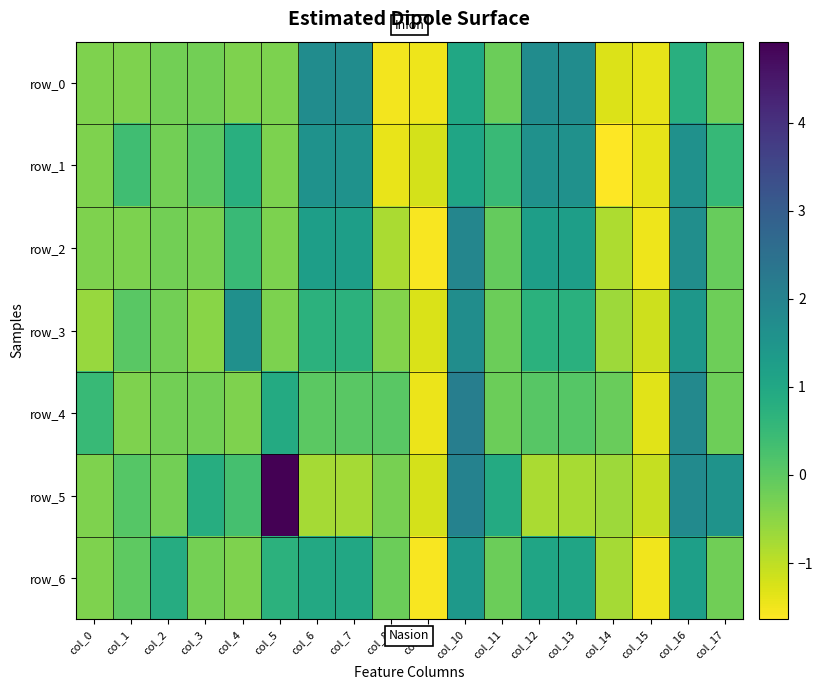

What is the difference between the row_1 values at col_7 and col_14?

3.2